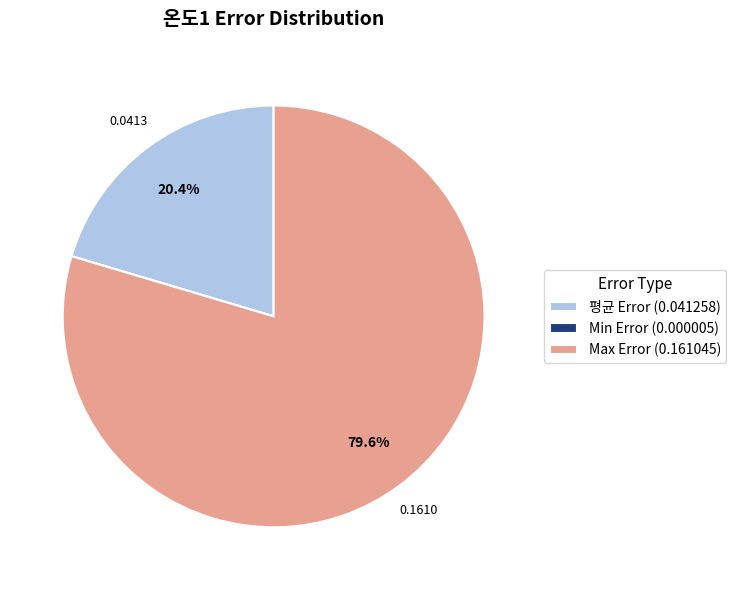

What percentage is the 평균 Error slice, to the nearest percent?

20%